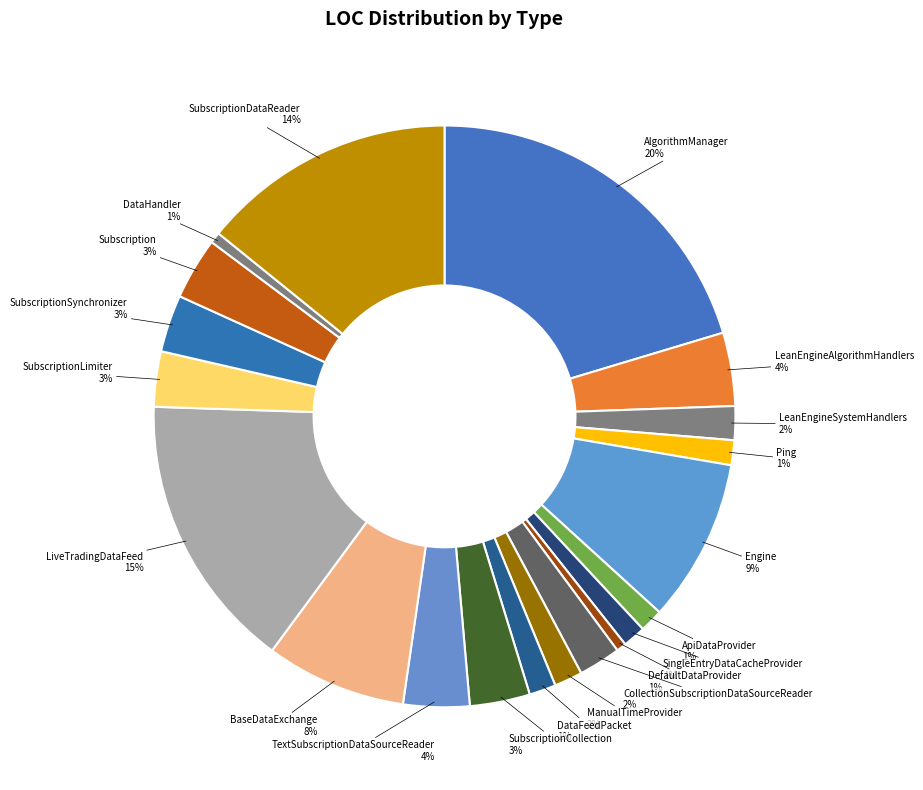

Is BaseDataExchange the majority of the pie?

No